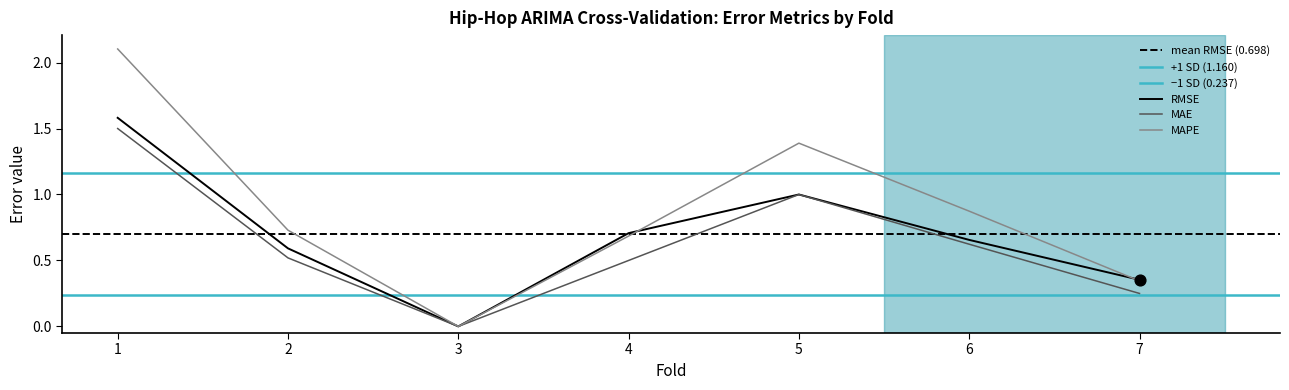

Is the value of MAE at 5 greater than the value of RMSE at 3?

Yes